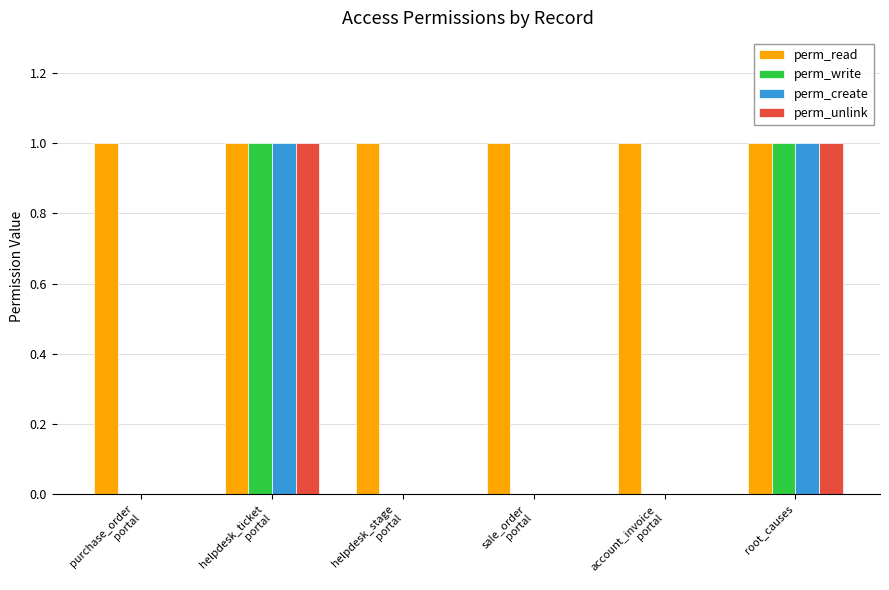

What is the sum of all perm_read values?

6